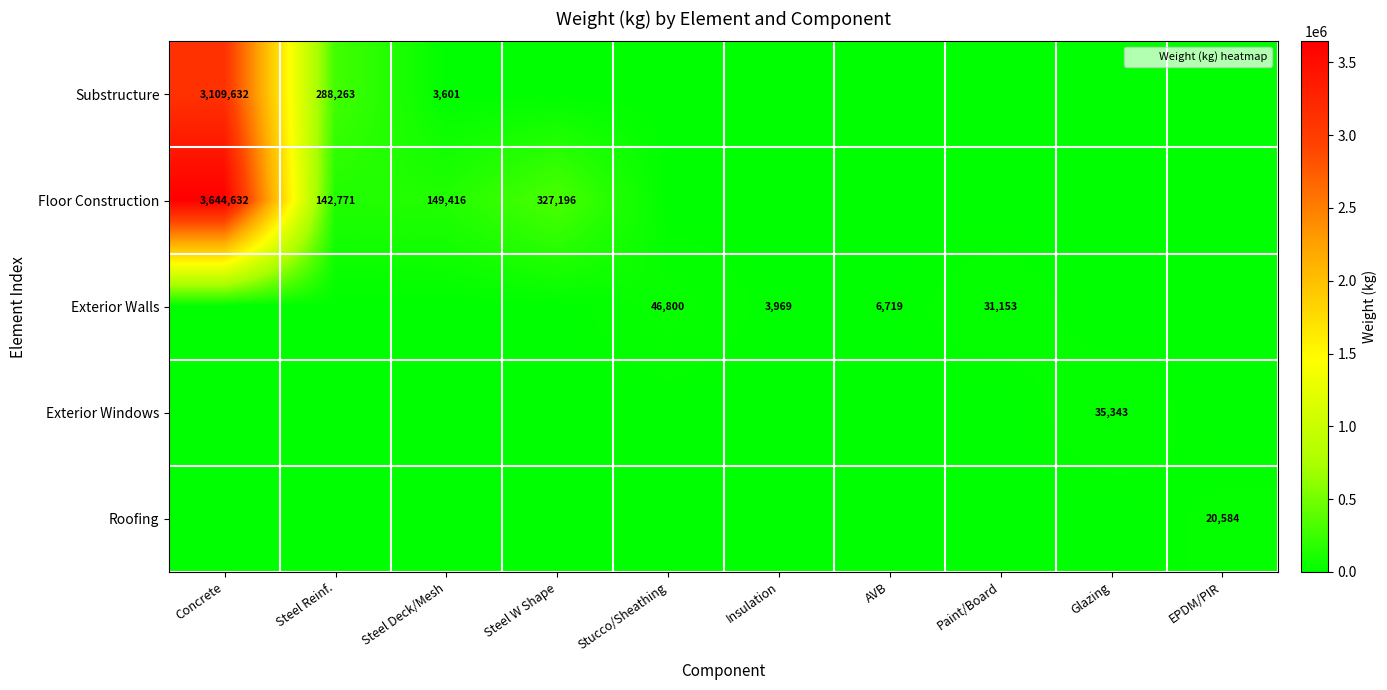

What is the total value across all series at Steel Deck/Mesh?

153017